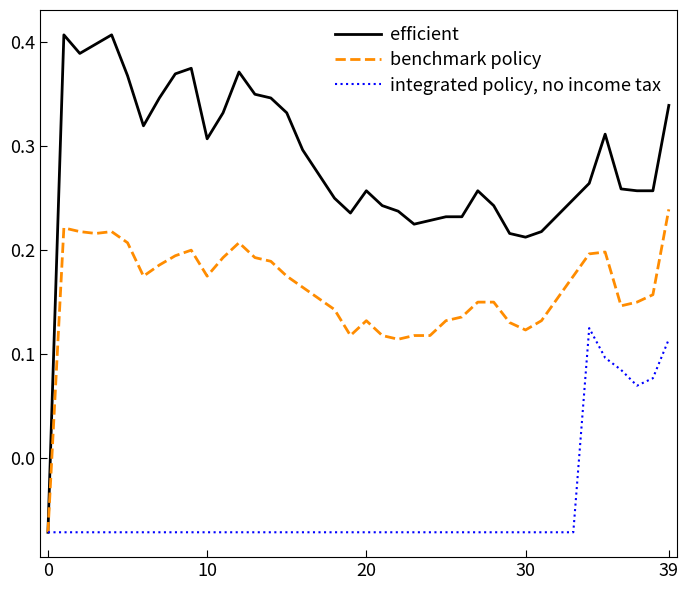

Rank the series by their maximum value, from highest to lowest.

efficient, benchmark policy, integrated policy, no income tax